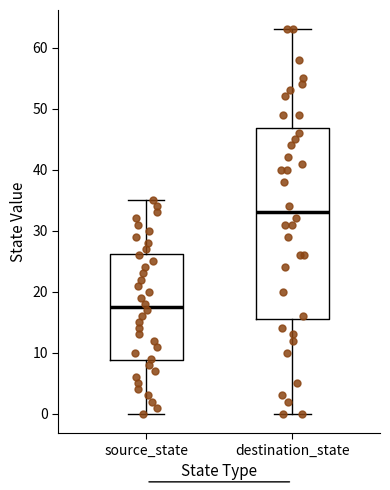

Reading left to right, transcribe this box plot: for each box, give where its median line is, the range the box spans, and where its two whiskers end, as read against the y-axis. The values are not printed on the chart, so give them approximately, as read against the axis.

source_state: median 18, box 9 to 26, whiskers 0 to 35
destination_state: median 33, box 16 to 47, whiskers 0 to 63